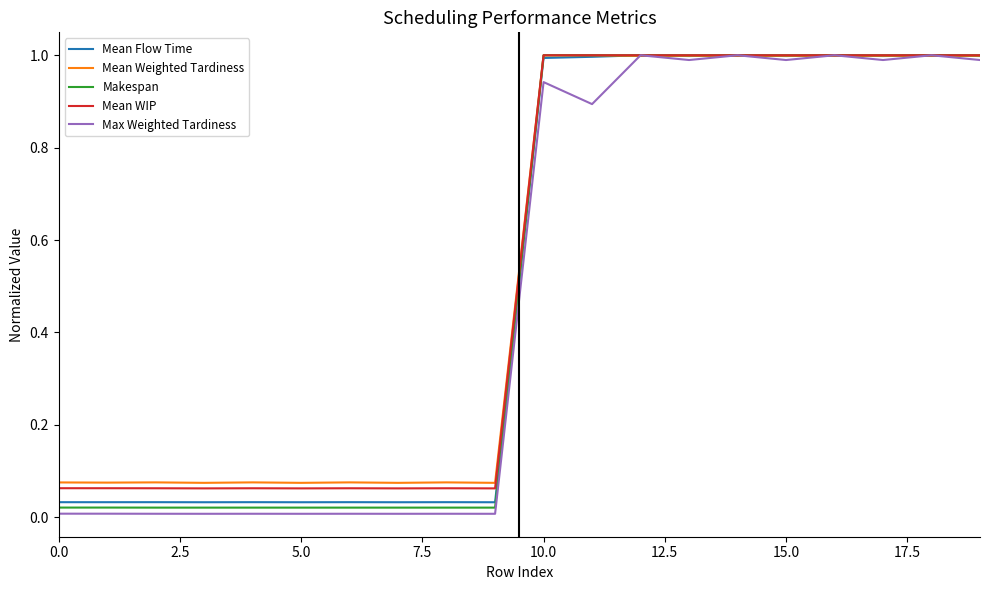

What is the highest value of the Max Weighted Tardiness series?

1.0